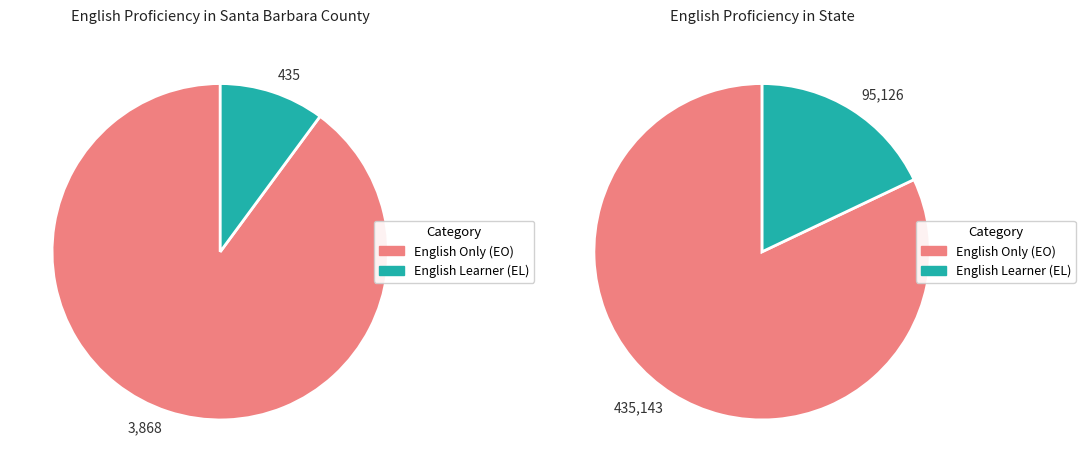

Is State the majority of the pie?

Yes